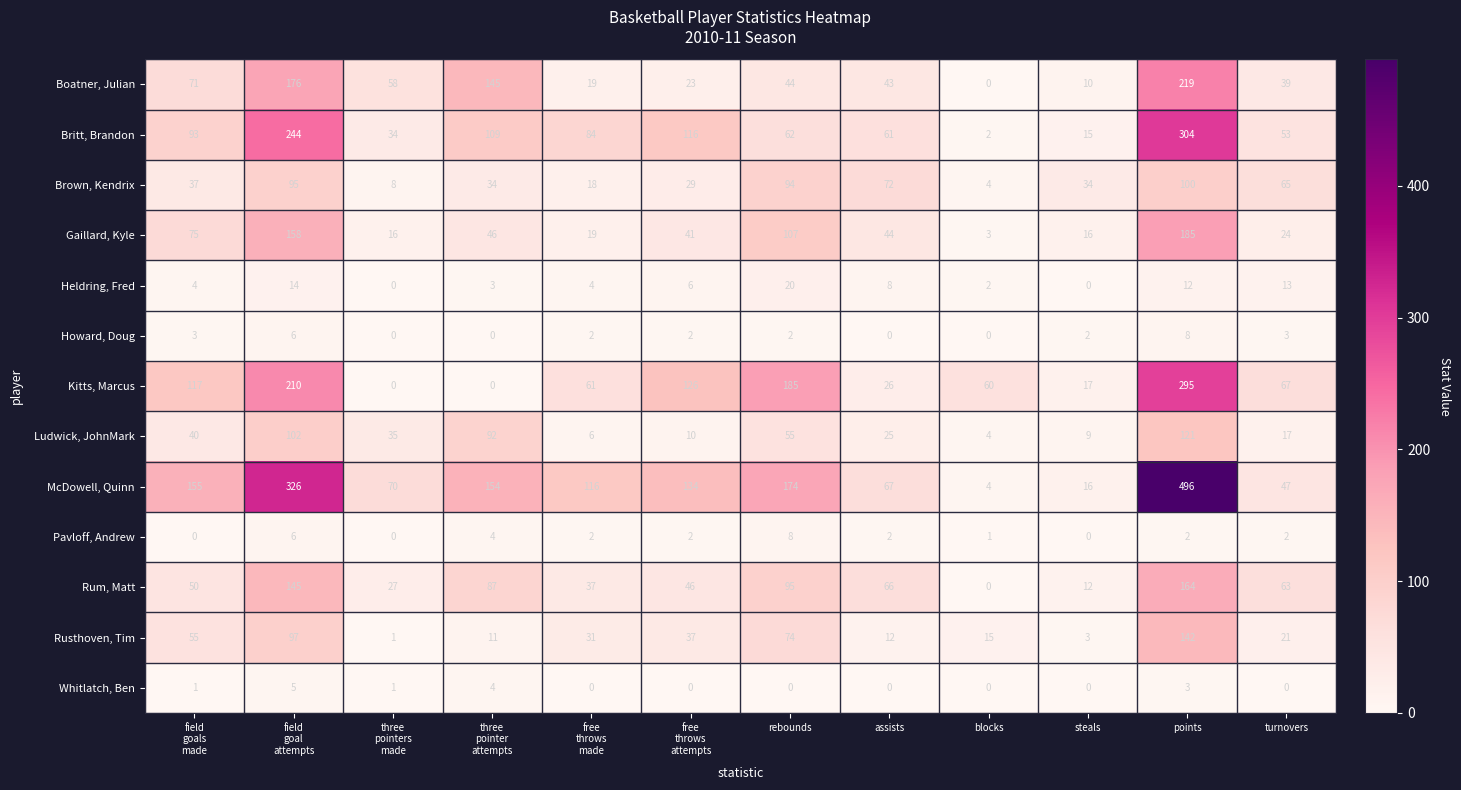

What is the difference between the second highest and second lowest values in the Rusthoven, Tim series?

94